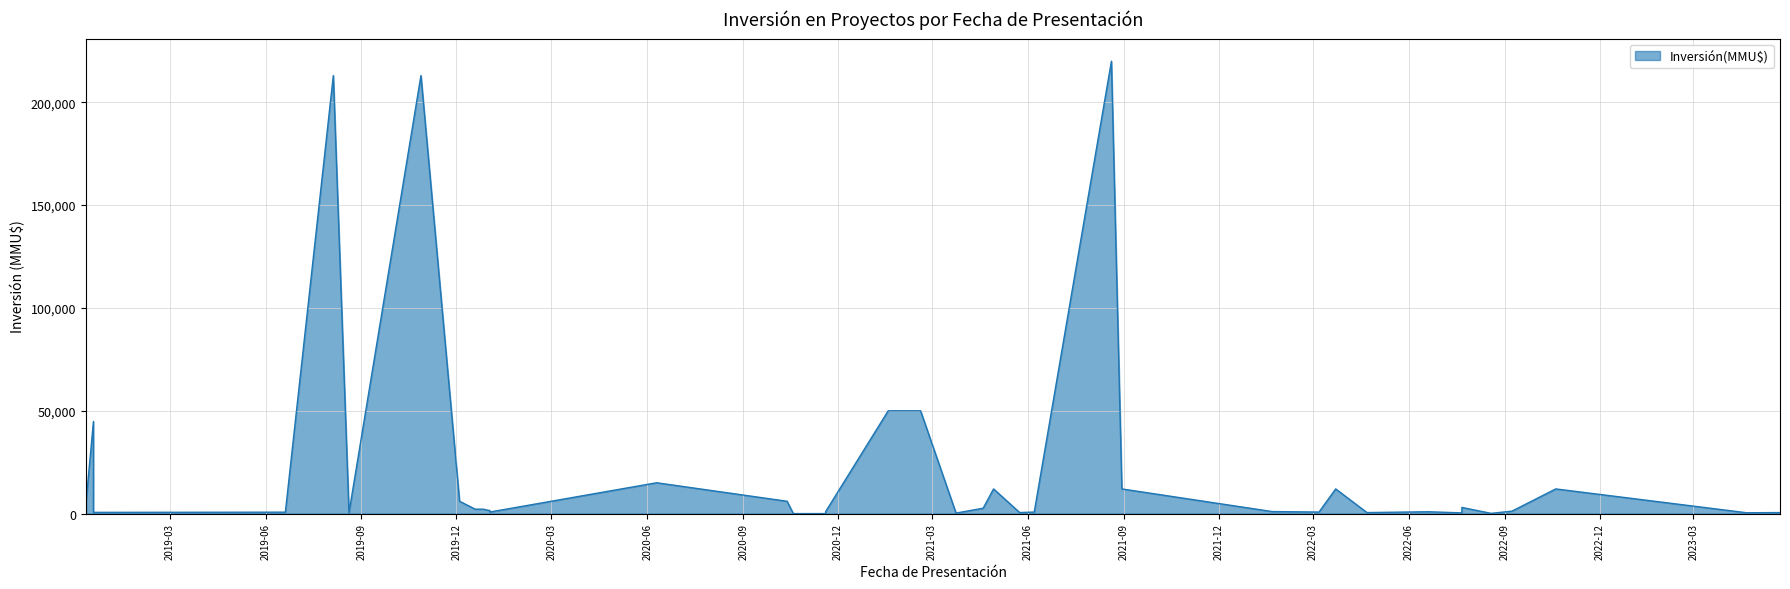

Between 19/11/2020 and 21/04/2023, which is larger?

21/04/2023